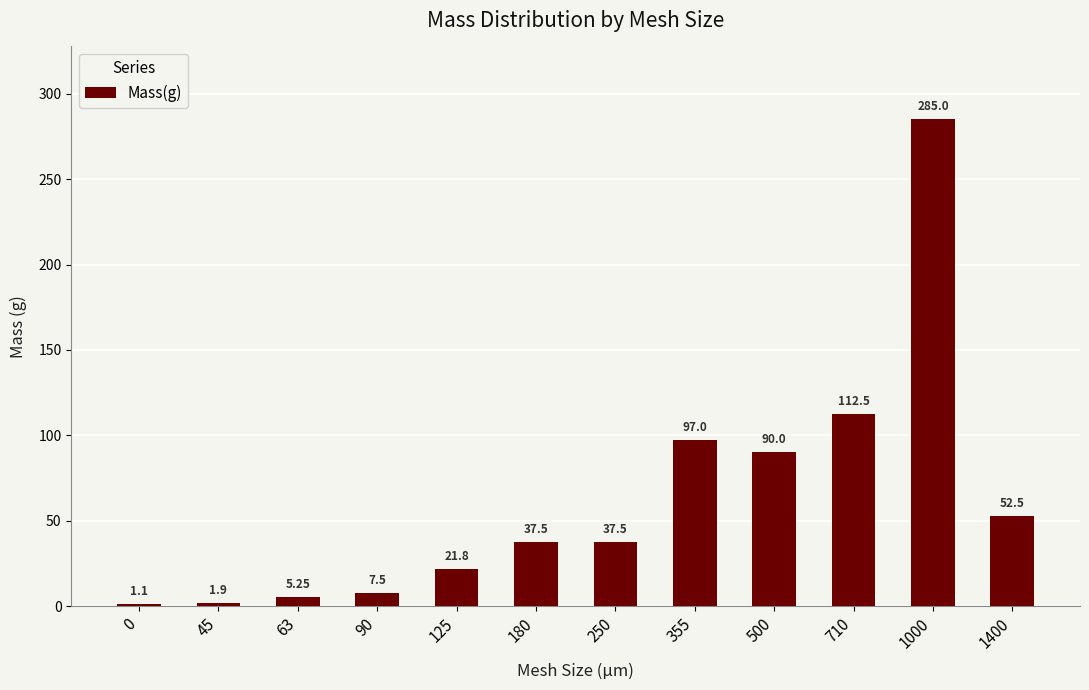

What is the difference between the second highest and minimum values?

111.4